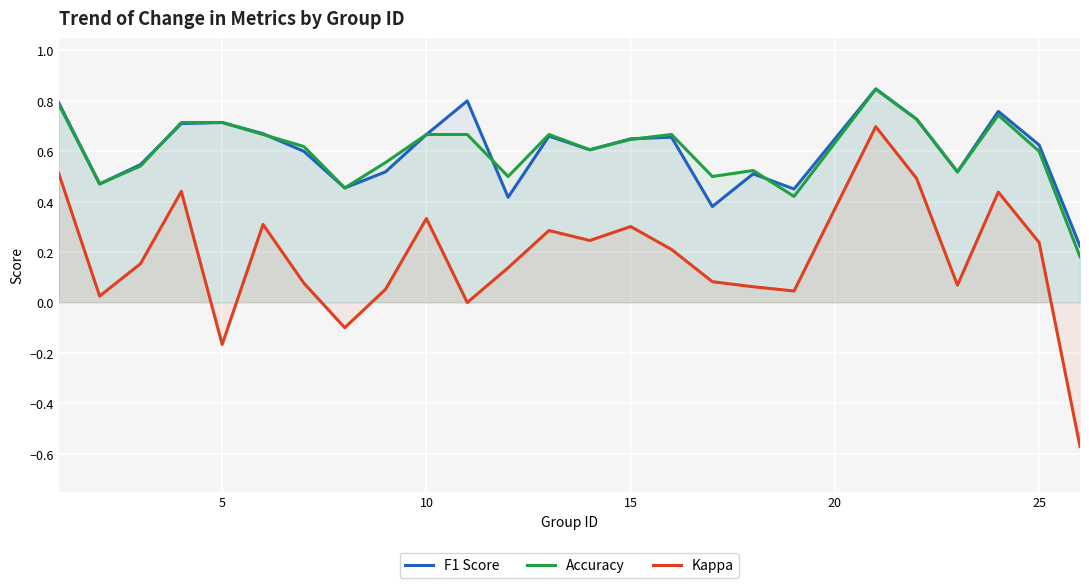

Which series has the largest range (max minus min)?

Kappa